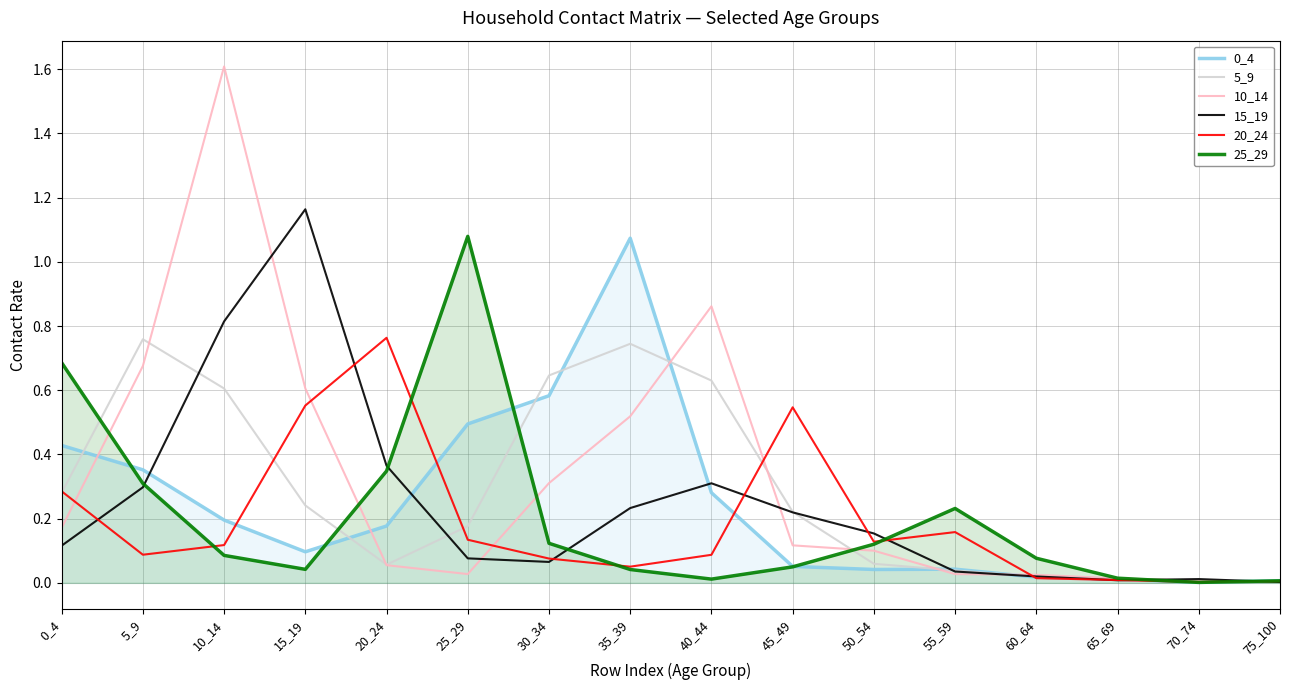

At which category is the sum across all series the highest?

10_14